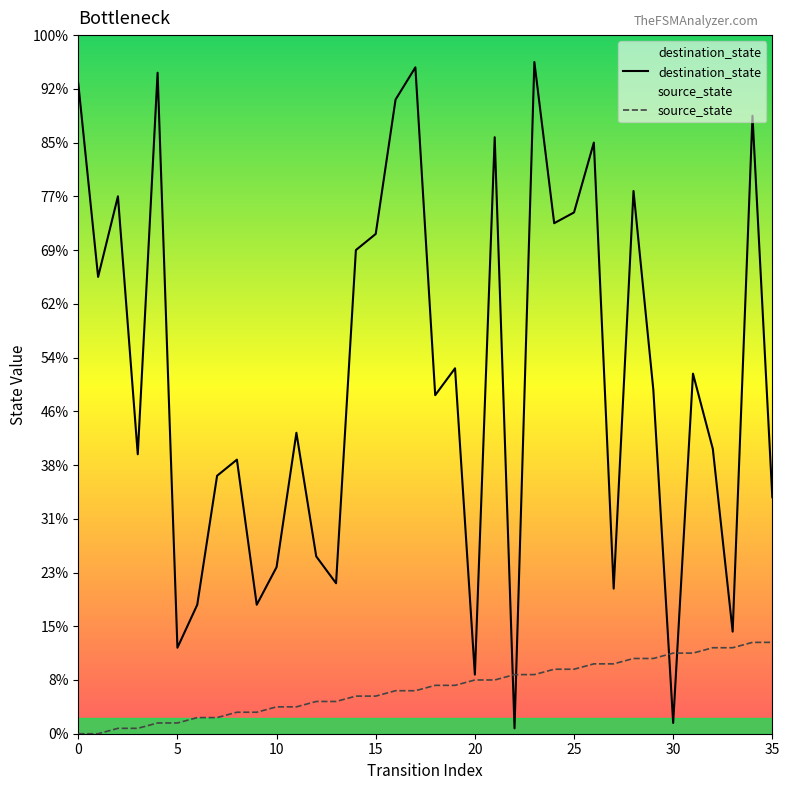

How many series are shown in this chart?

2